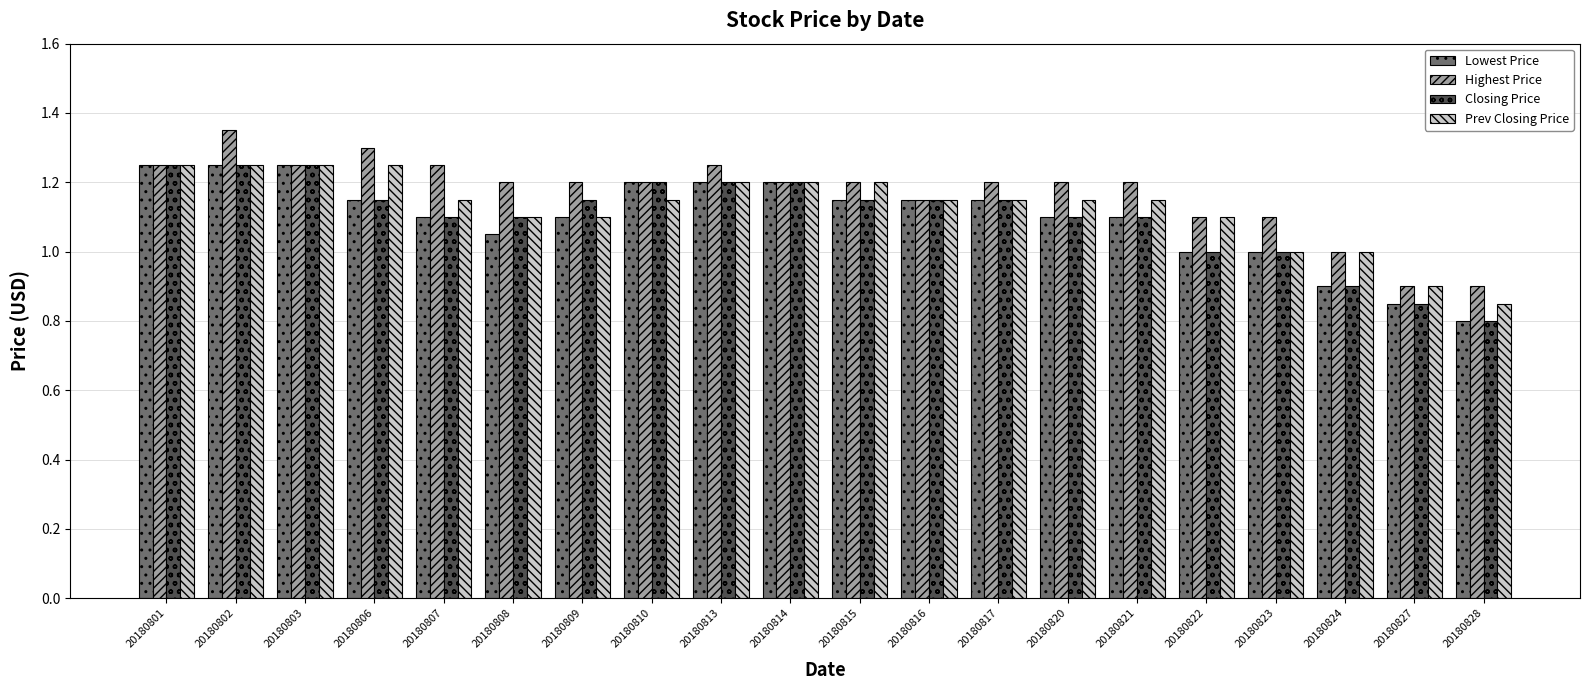

Which label corresponds to the smallest value in the chart?

20180828